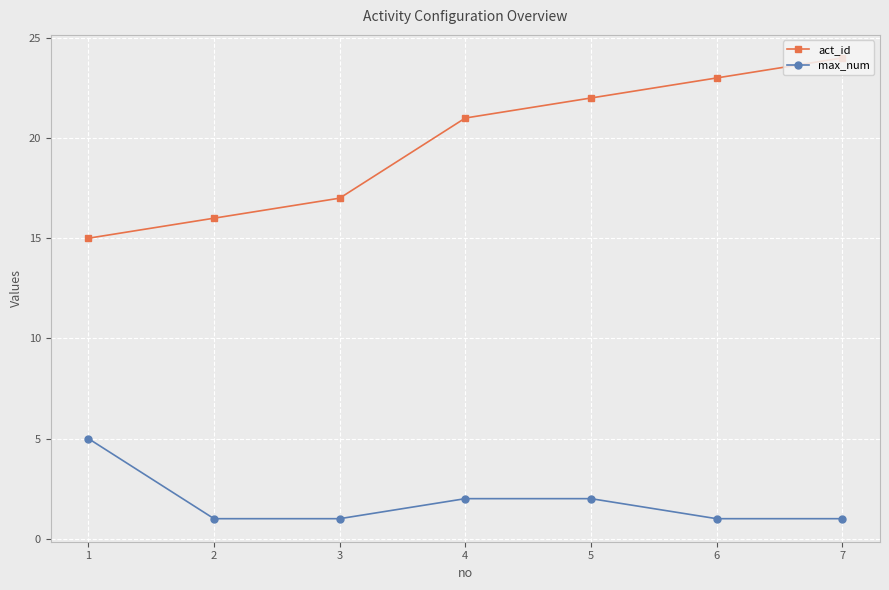

Which series has the largest total across all categories?

act_id